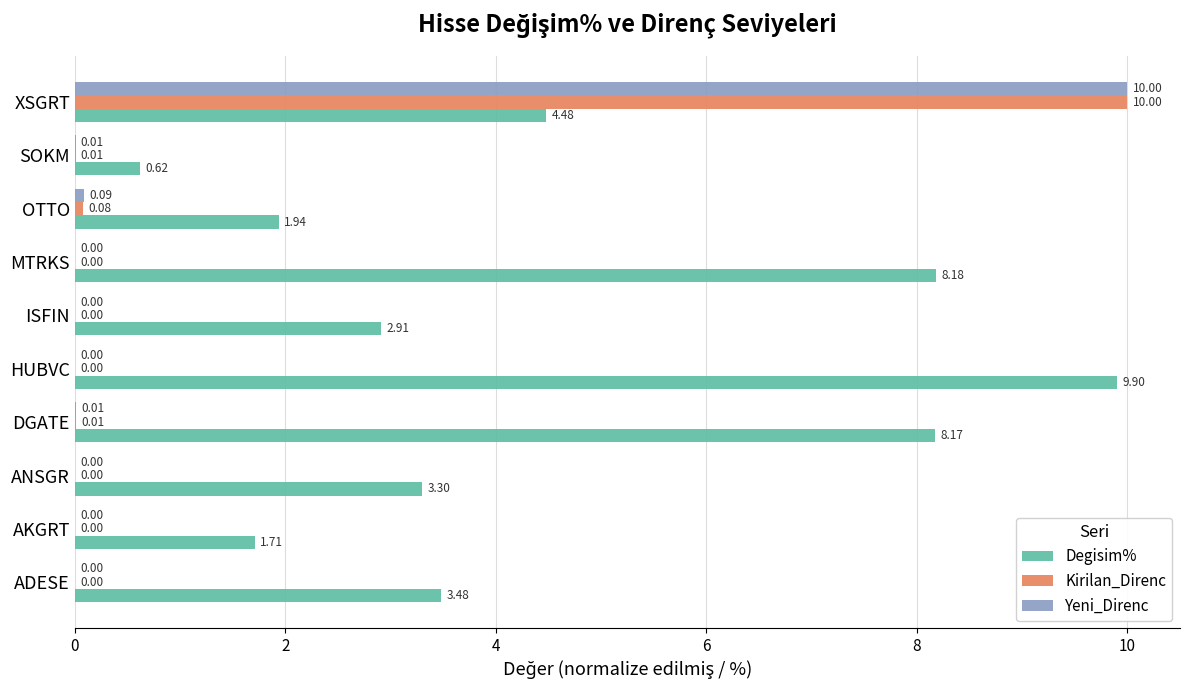

At which category is the sum across all series the highest?

XSGRT